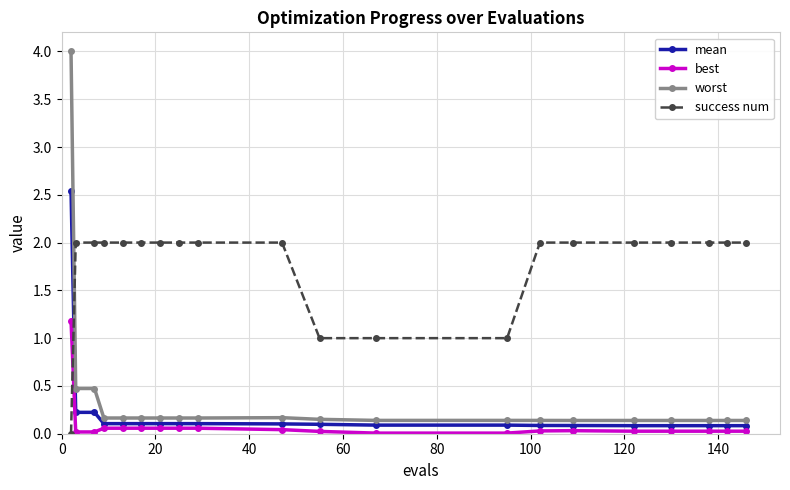

What is the value of the success num point at the 12th from the left?

1.0